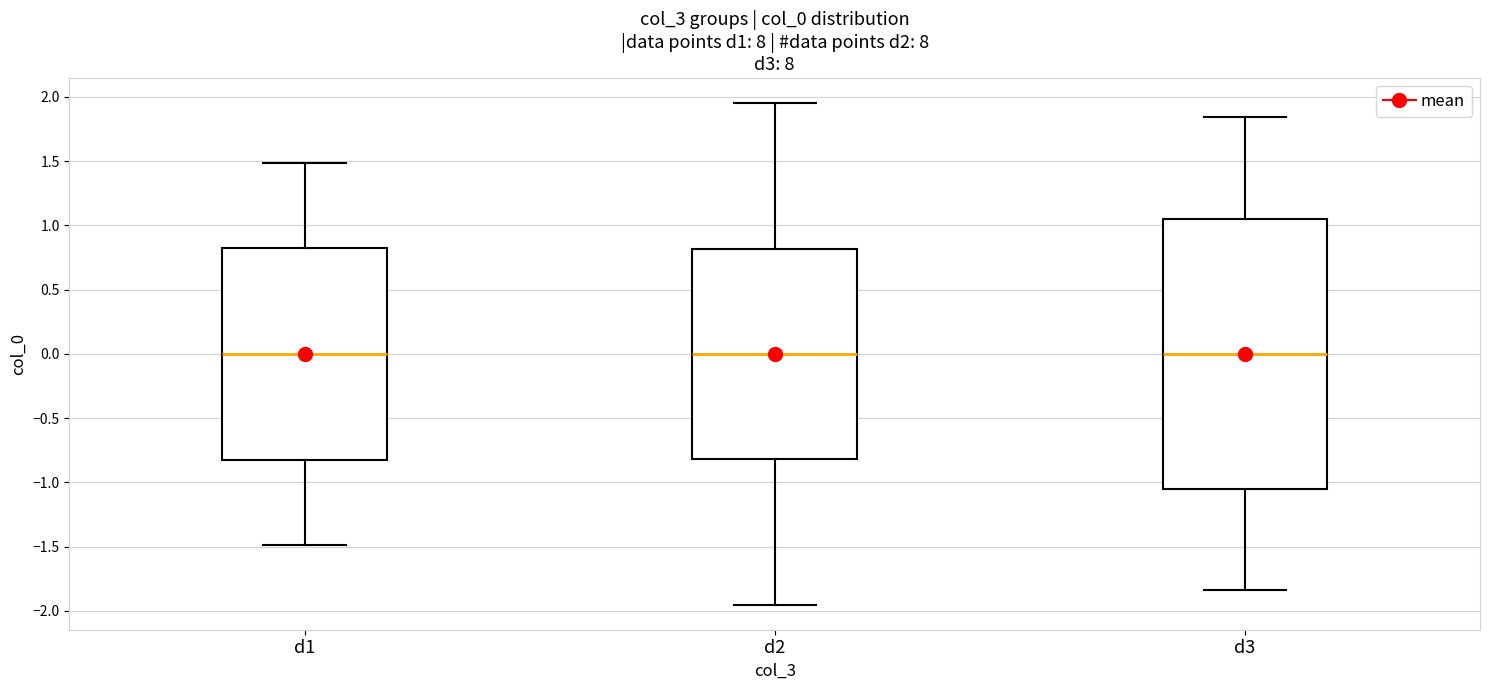

Comparing the boxes themselves (not the whiskers), which one is the tallest?

d3